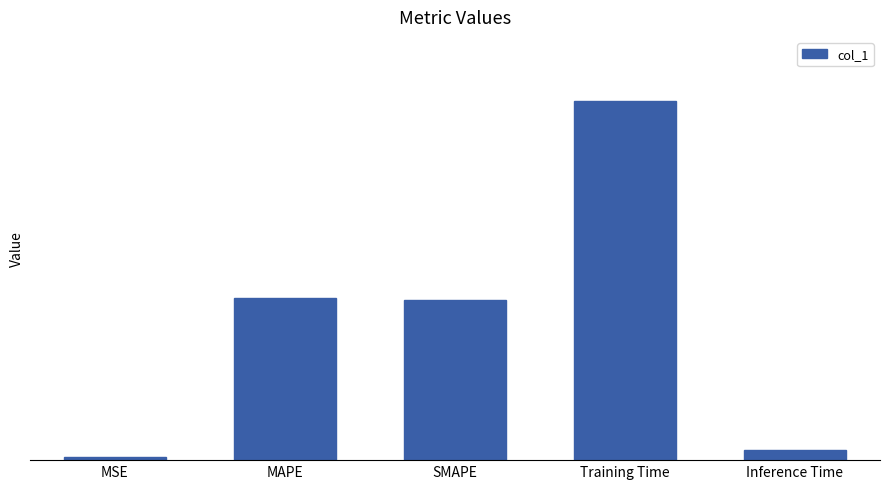

List the labels in order of value, smallest first.

MSE, Inference Time, SMAPE, MAPE, Training Time